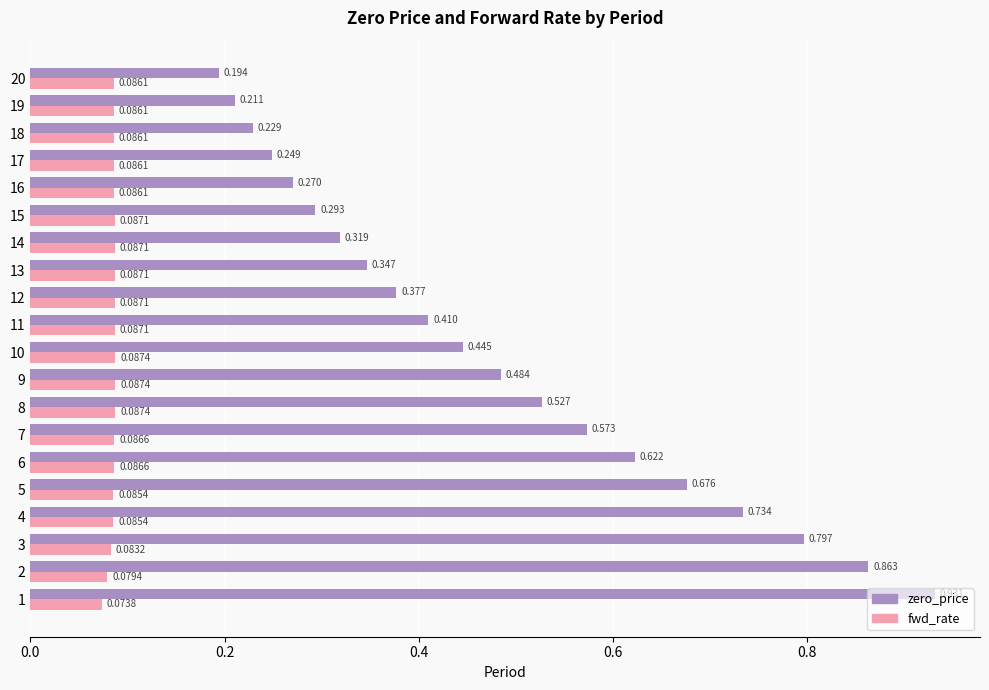

Is the value of fwd_rate at 7 greater than the value of zero_price at 1?

No